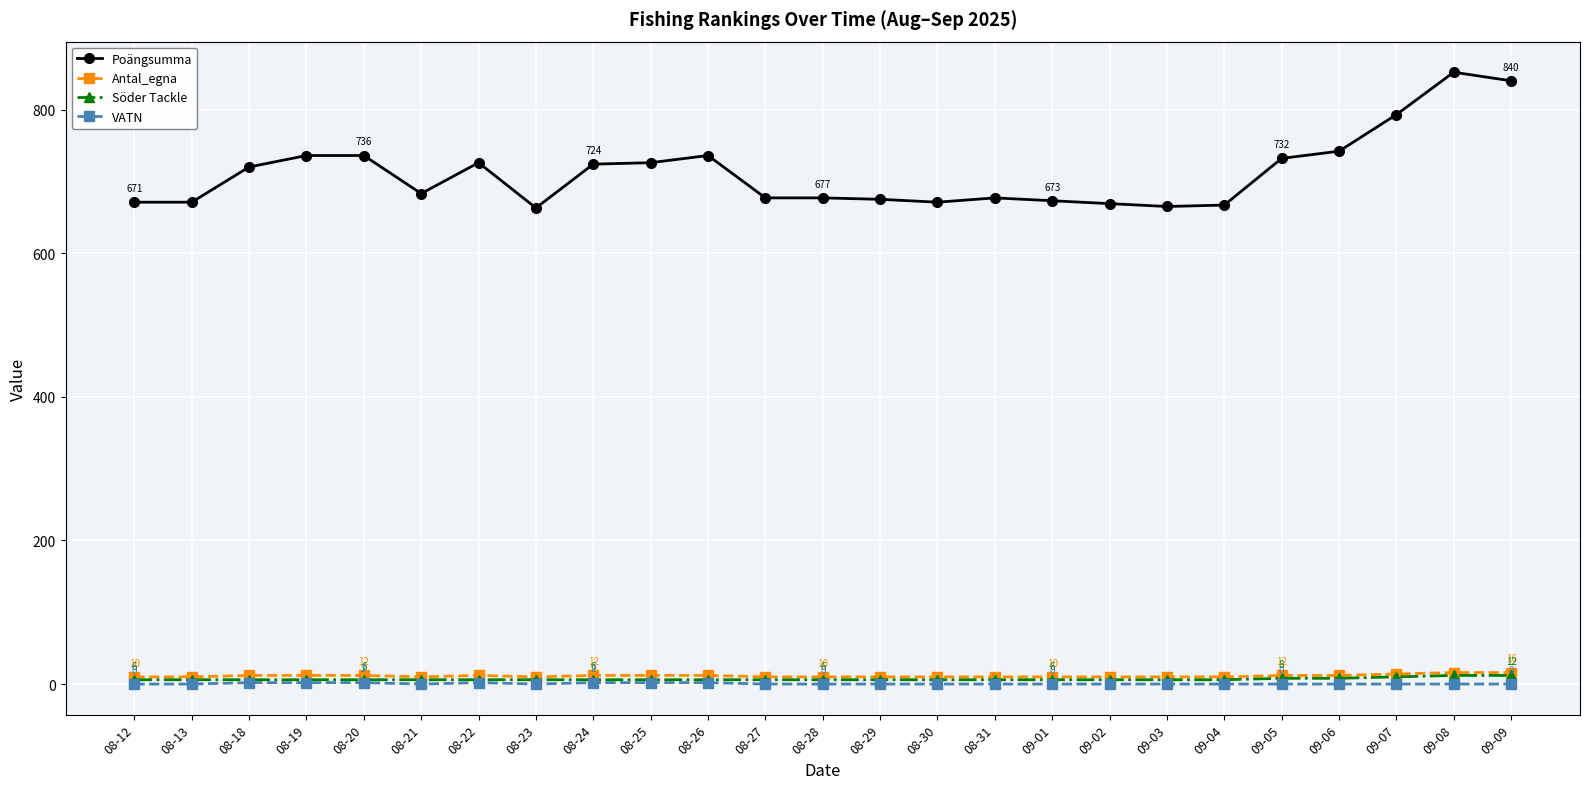

The VATN series shows 2 at 08-20. True or false?

True